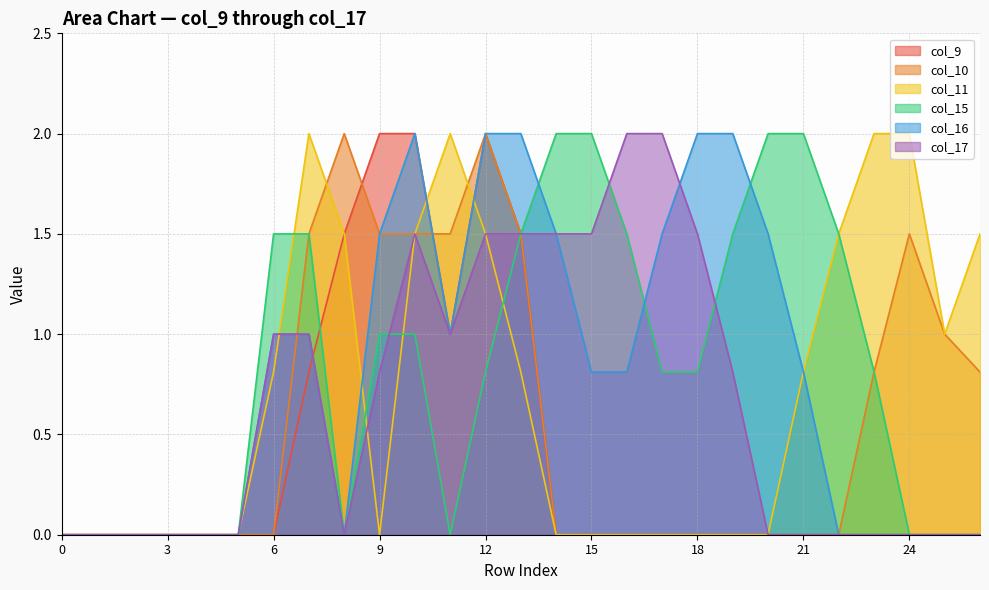

What is the sum of all col_10 values?

15.6